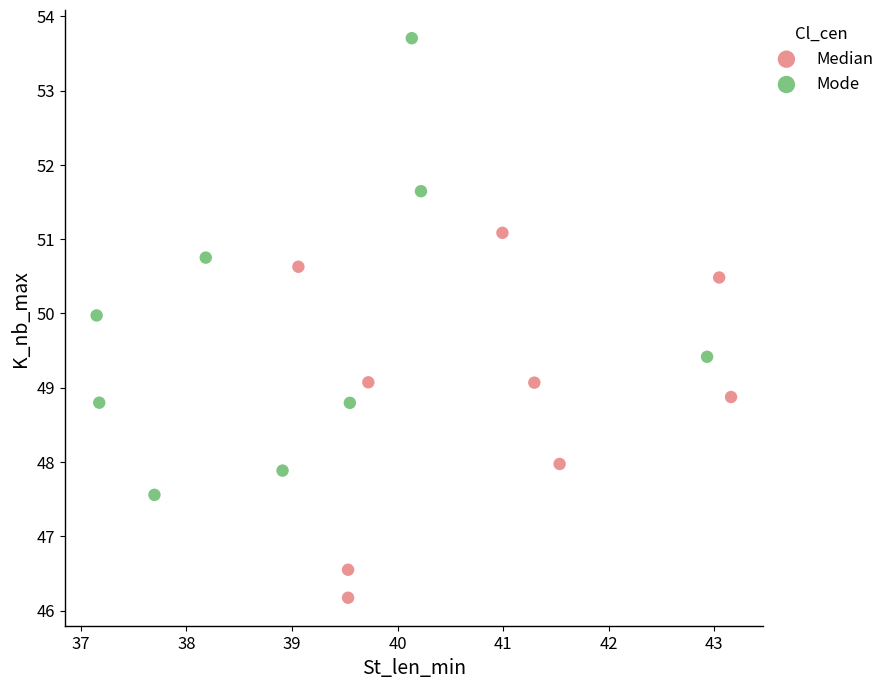

Which series contains the highest Y value?

Mode